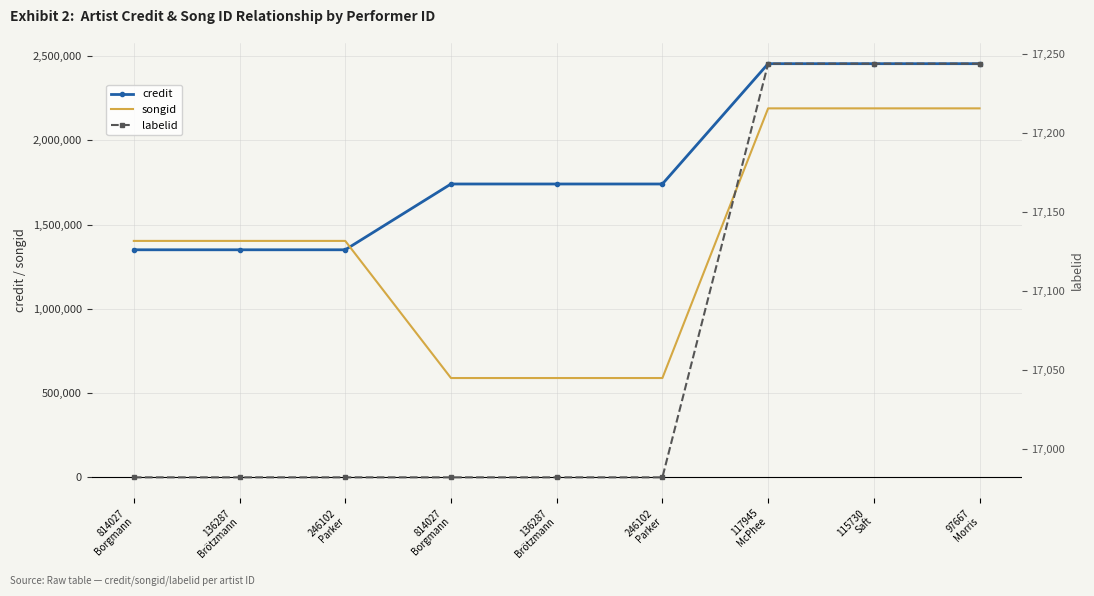

What is the difference between the highest and lowest values at 117945
McPhee?

2437249